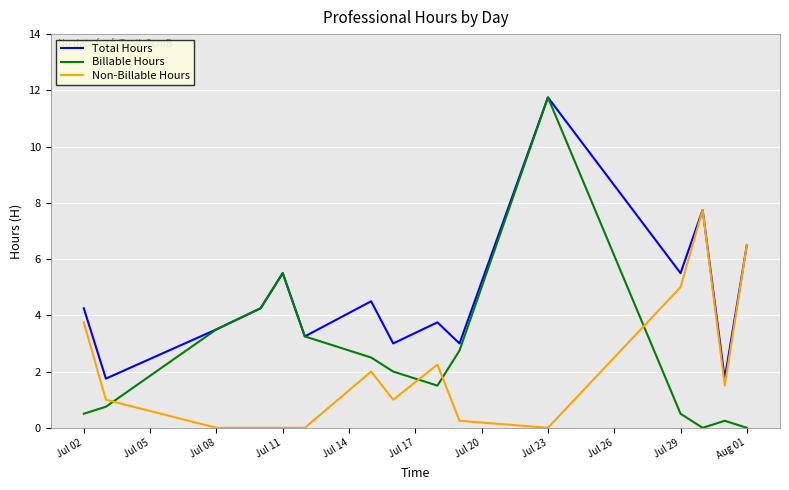

How many intersections are there between Billable Hours and Non-Billable Hours?

4